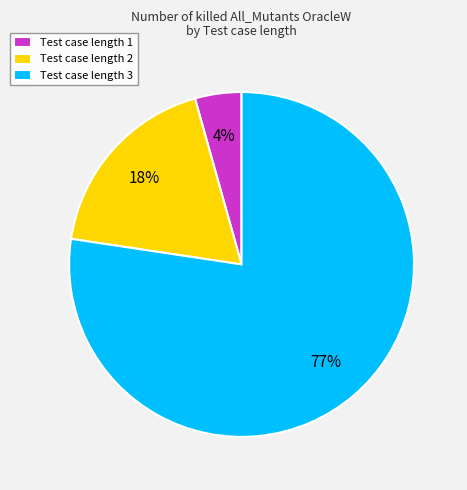

Do Test case length 3 and Test case length 2 together represent more than half of the pie?

Yes